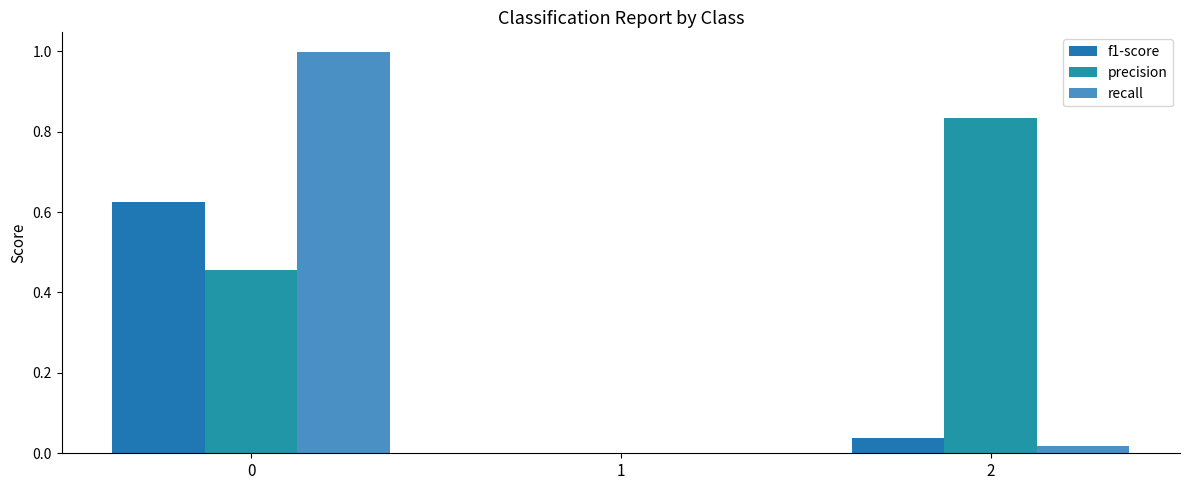

Are the bars grouped side by side (vs. stacked)?

Yes